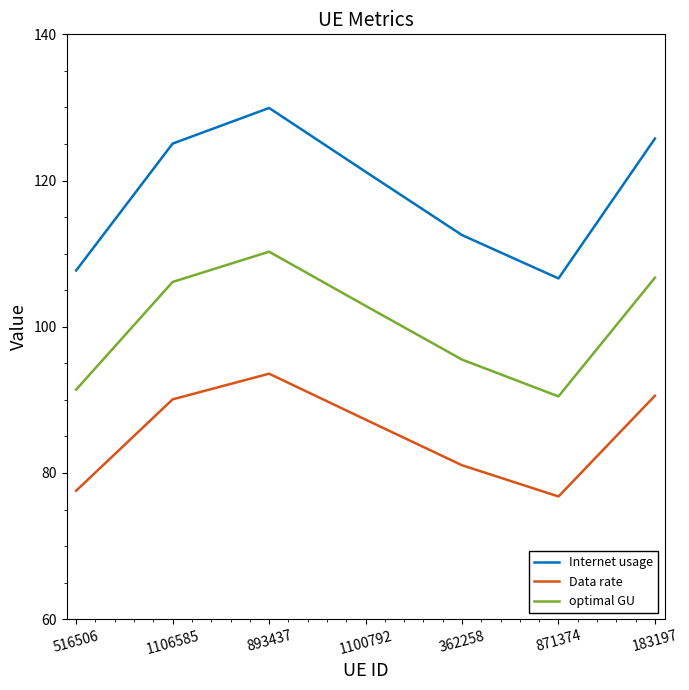

At which category does the chart reach its minimum across all series?

871374